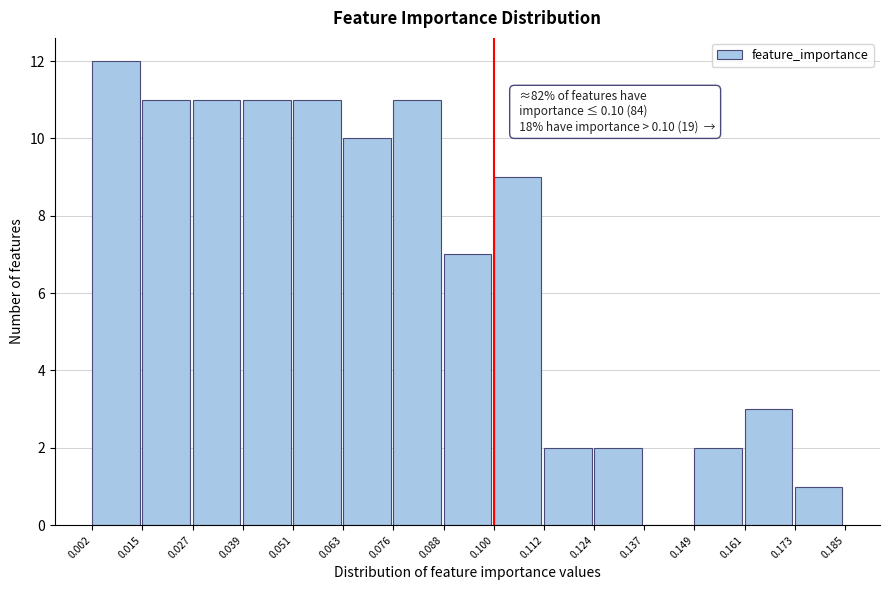

Which range on the x-axis has the tallest bar?

0.002 to 0.015